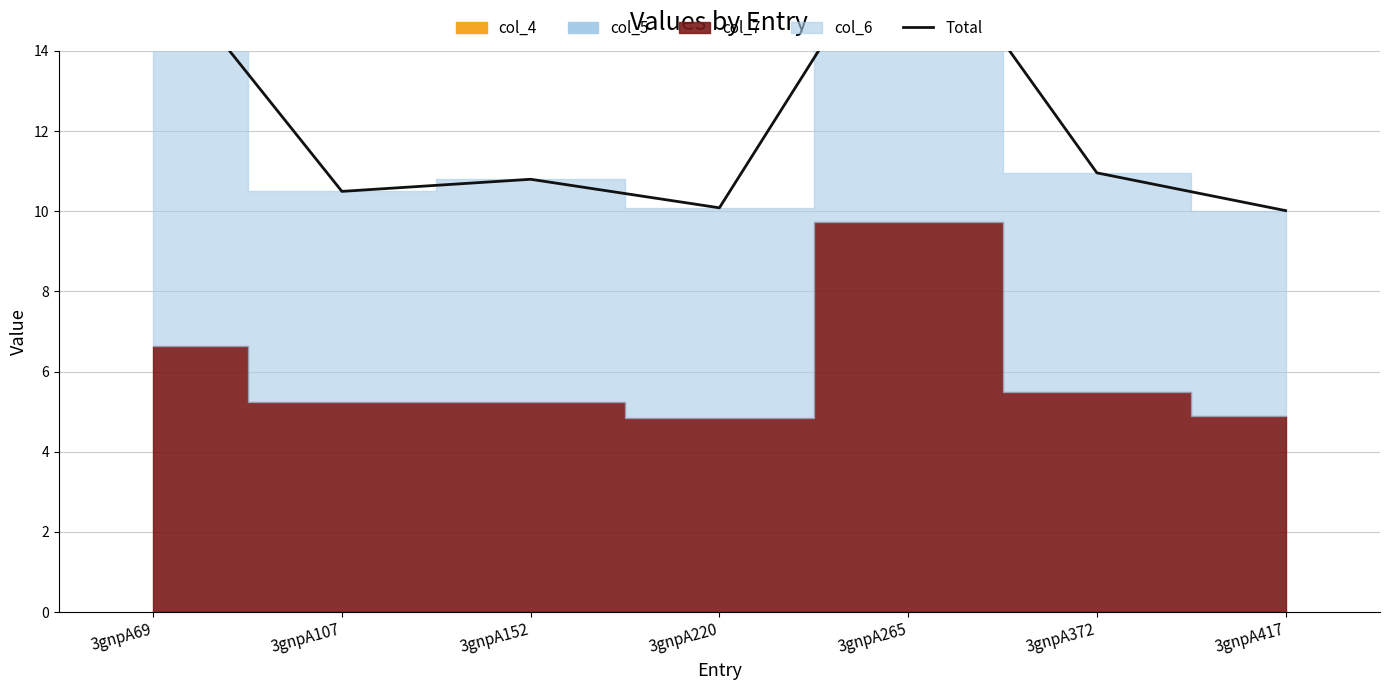

How many lines are shown in the chart?

1